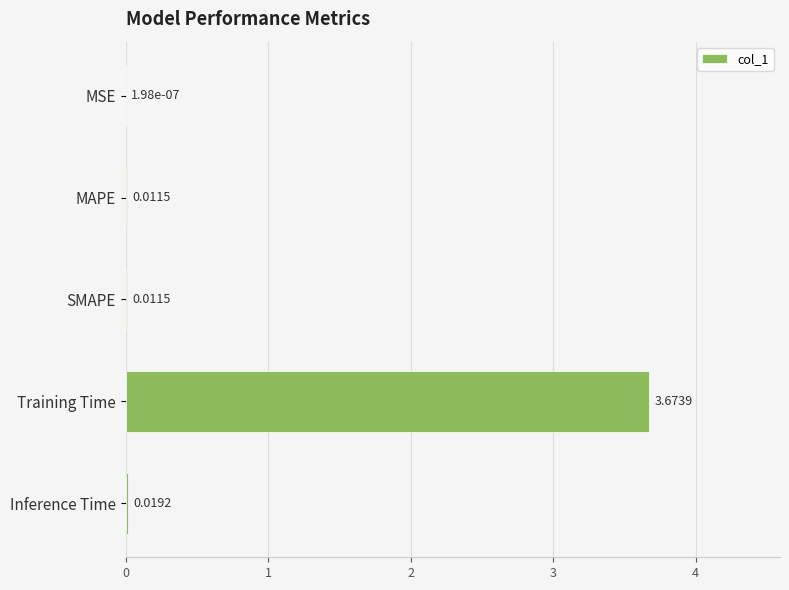

Which has a higher value, MSE or Inference Time?

Inference Time